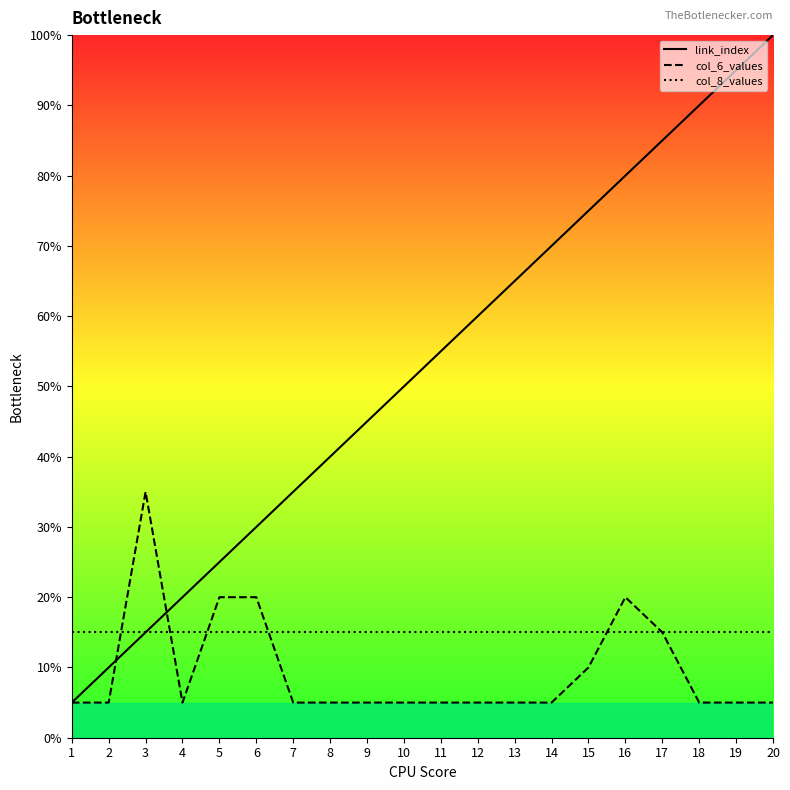

Which category has the highest value in the col_8_values series?

1